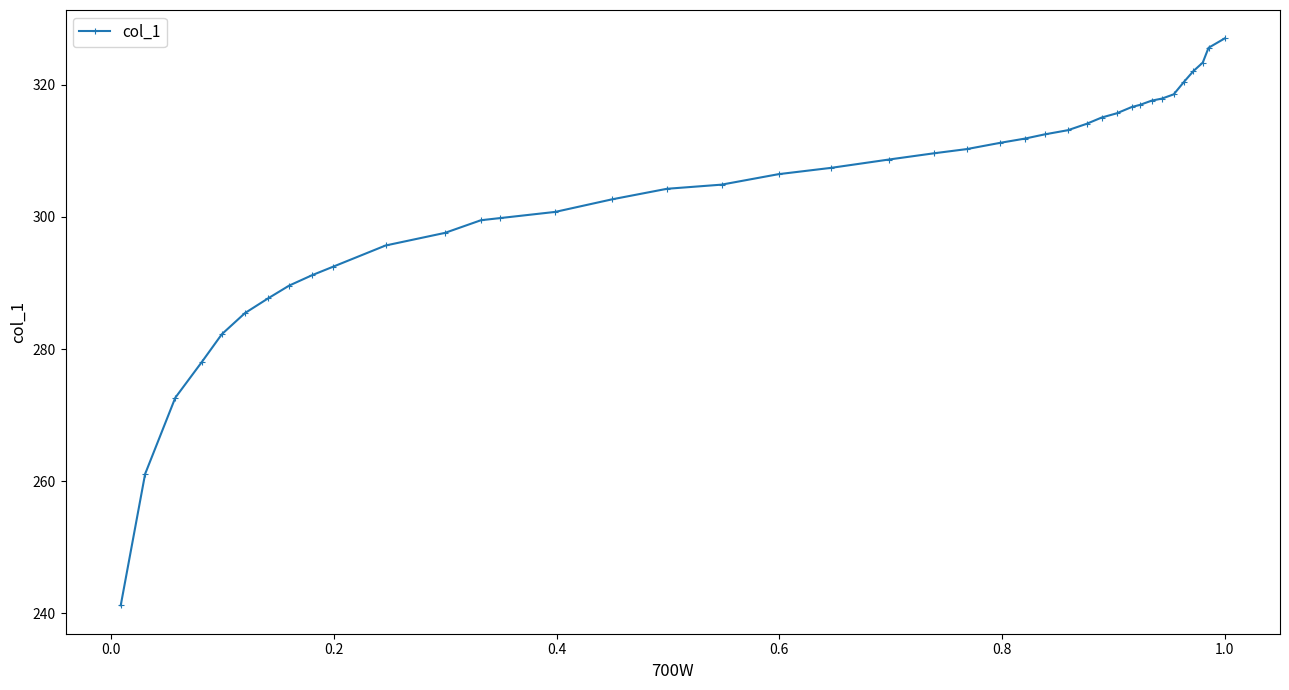

What is the maximum value shown in the chart?

327.0